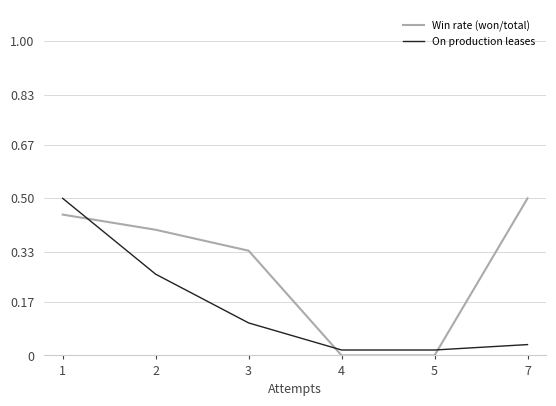

Which series has the largest total across all categories?

Win rate (won/total)